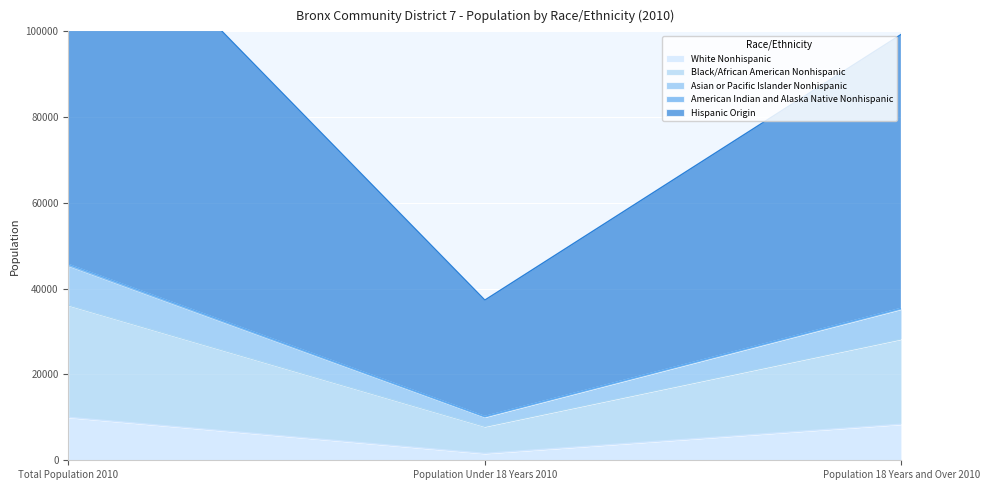

Where is White Nonhispanic nearest to the value 5815?

Population 18 Years and Over 2010